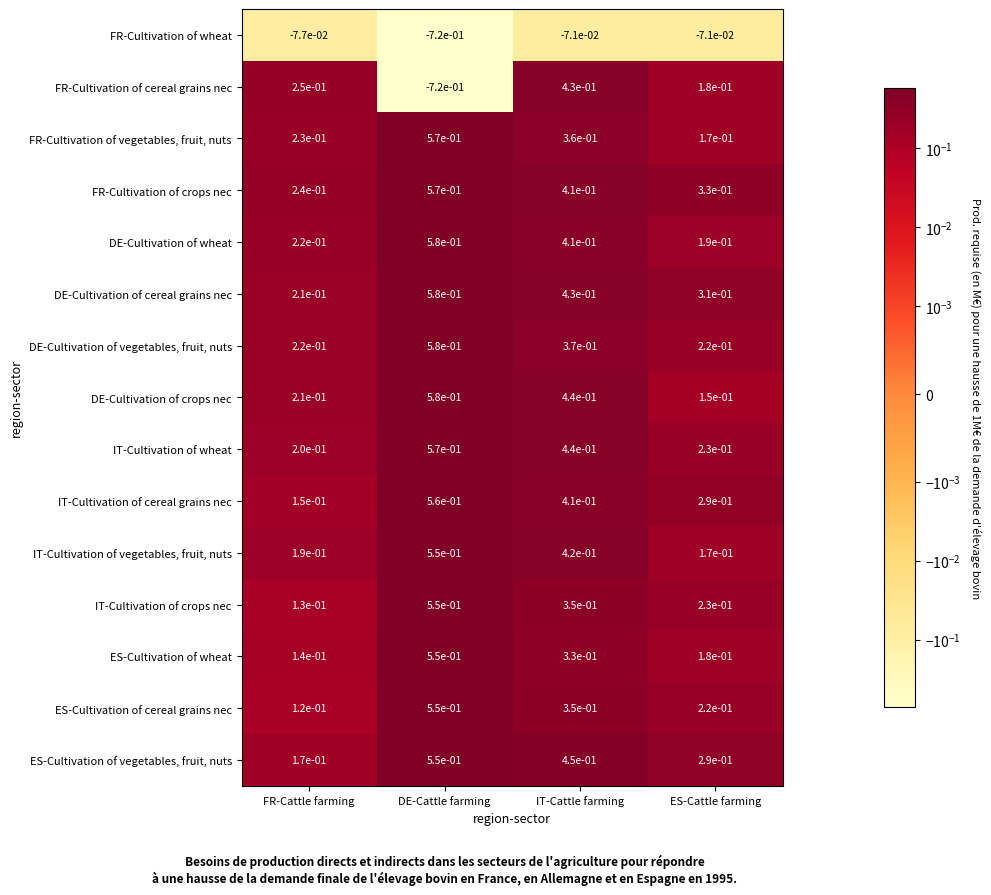

What is the difference between the highest and lowest values at DE-Cattle farming?

1.3